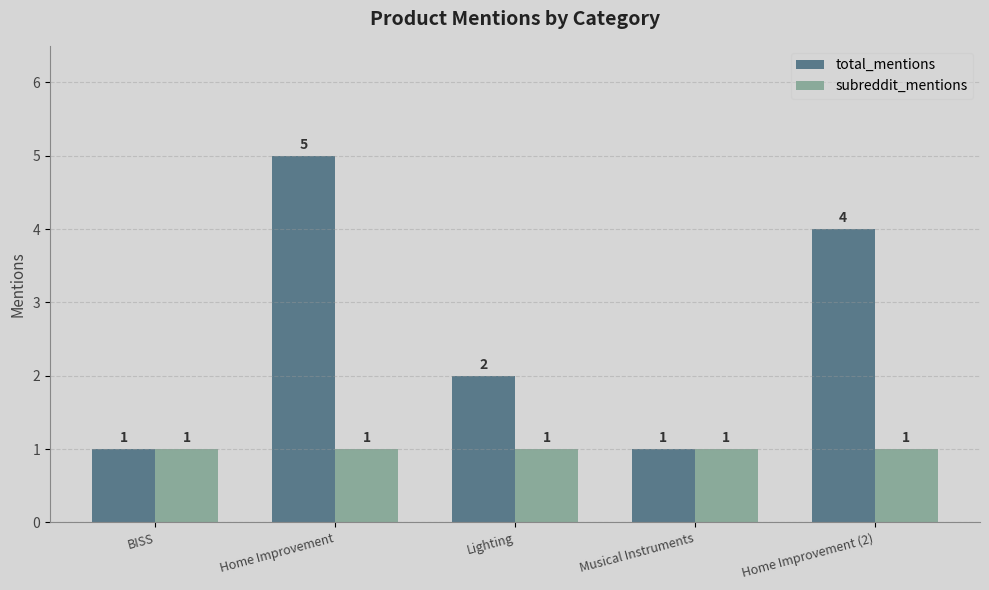

What is the smallest value displayed?

1